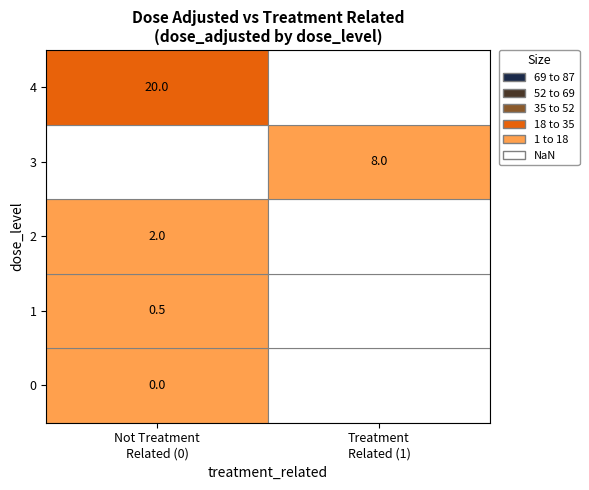

The chart shows a value of 2.0 at 2. True or false?

True